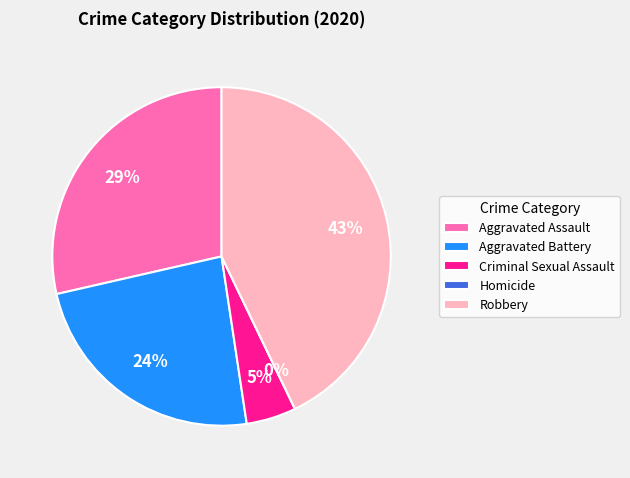

Does any single category account for the majority?

No